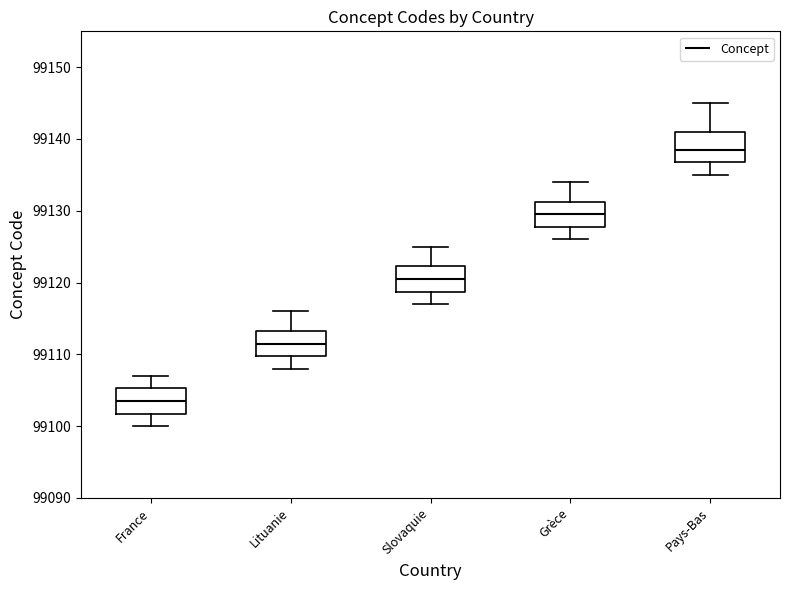

Reading left to right, read every box against the y-axis: the position of its median line, the range the box covers, and the ends of its whiskers. The values are not printed on the chart, so give them approximately, as read against the axis.

France: median 99104, box 99102 to 99105, whiskers 99100 to 99107
Lituanie: median 99112, box 99110 to 99113, whiskers 99108 to 99116
Slovaquie: median 99121, box 99119 to 99122, whiskers 99117 to 99125
Grèce: median 99130, box 99128 to 99131, whiskers 99126 to 99134
Pays-Bas: median 99139, box 99137 to 99141, whiskers 99135 to 99145